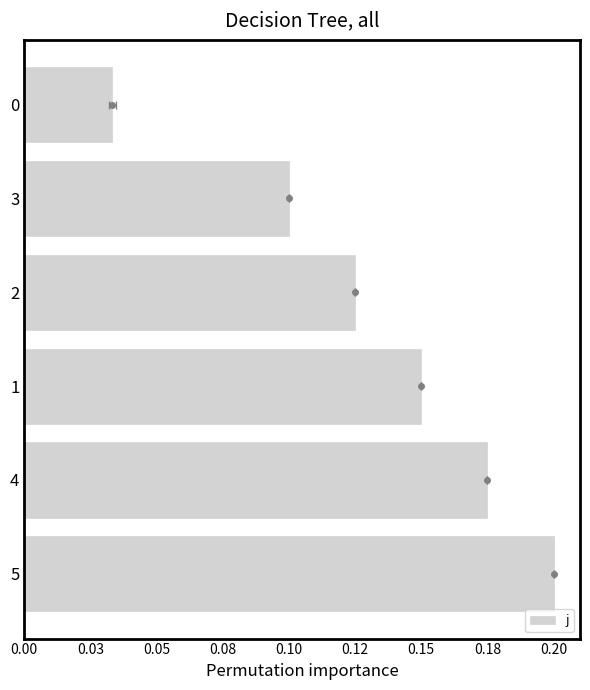

Are the bars horizontal?

Yes